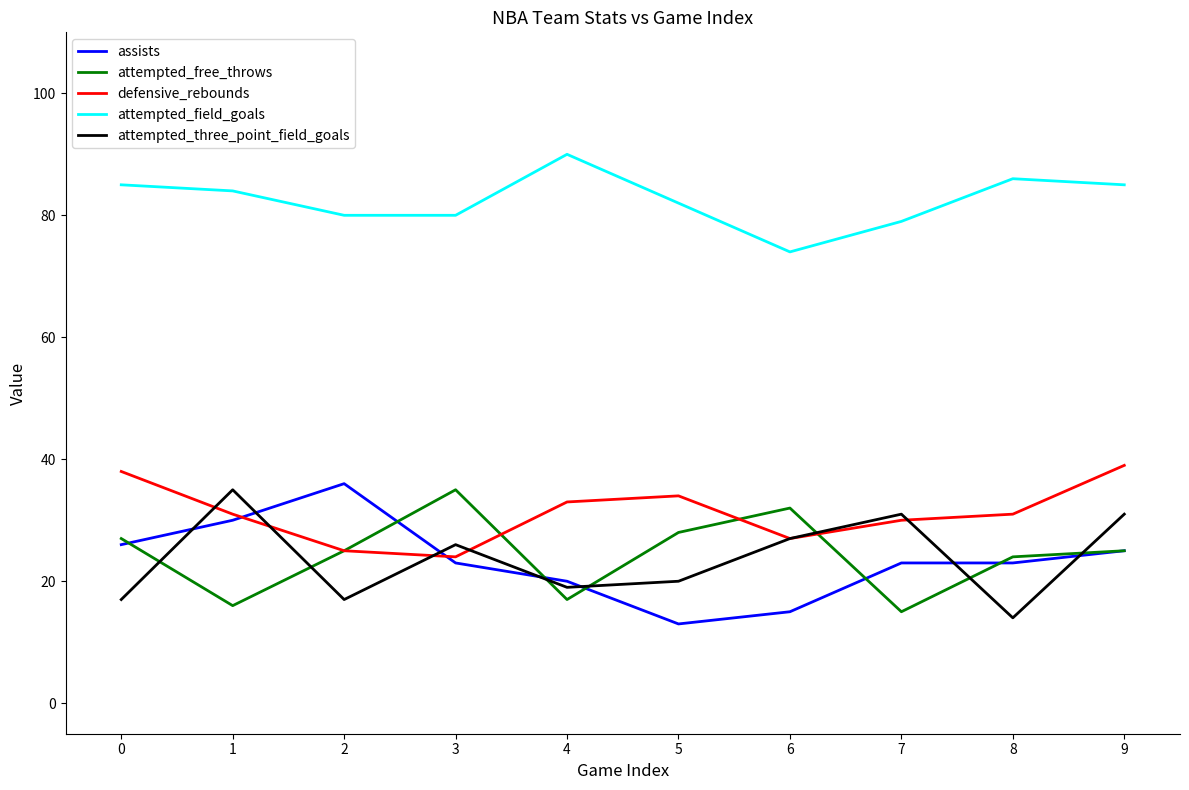

The value of attempted_free_throws at 6 is 32. True or false?

True